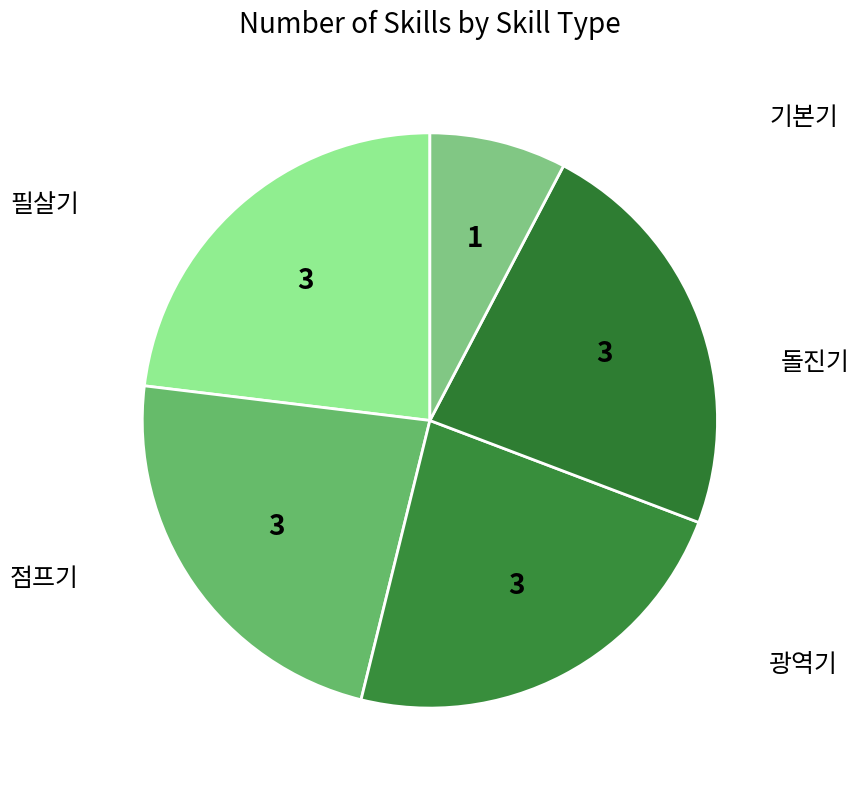

What percentage is the 돌진기 slice, to the nearest percent?

23%